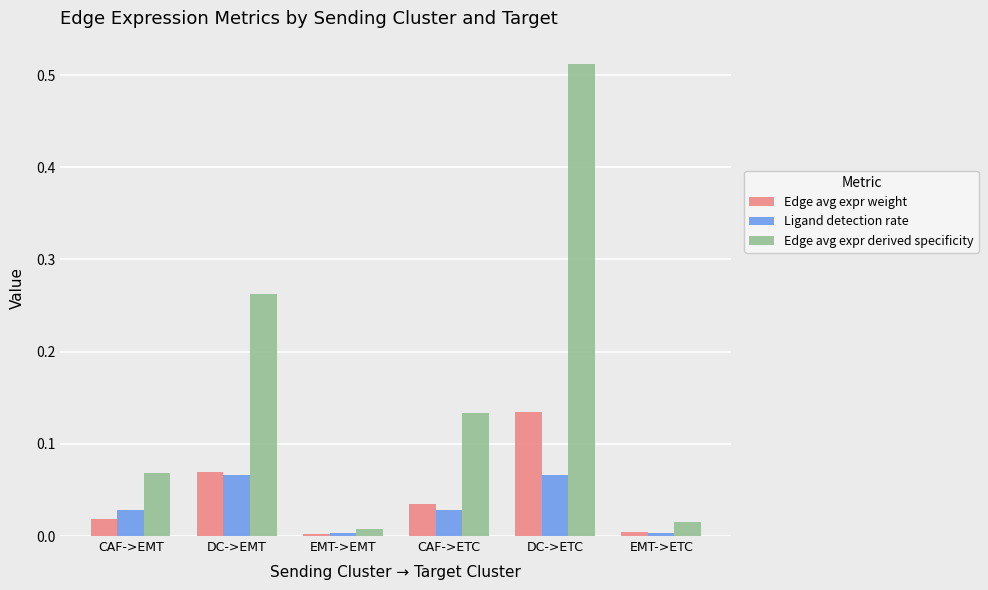

At how many categories does at least one series exceed 0?

6